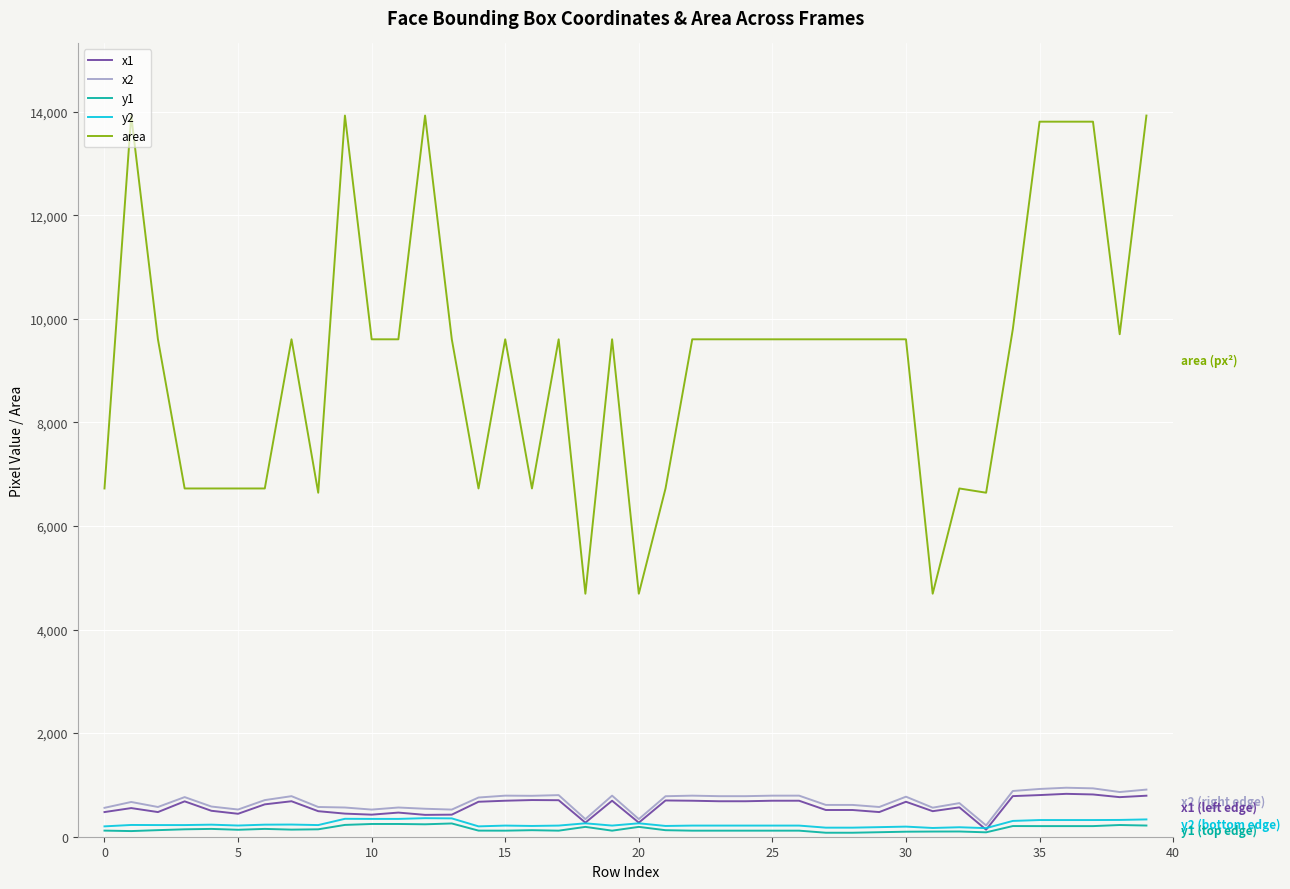

Which series has the widest spread of values?

area